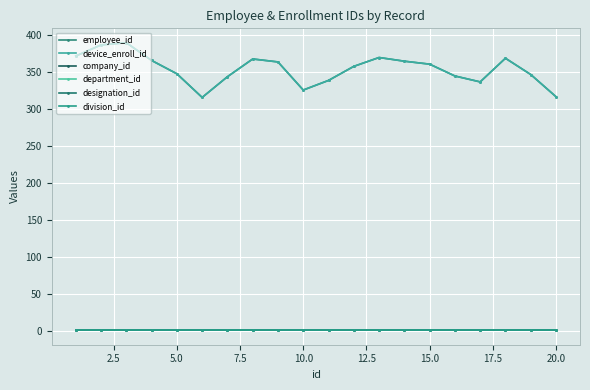

What is the minimum value for device_enroll_id?

316